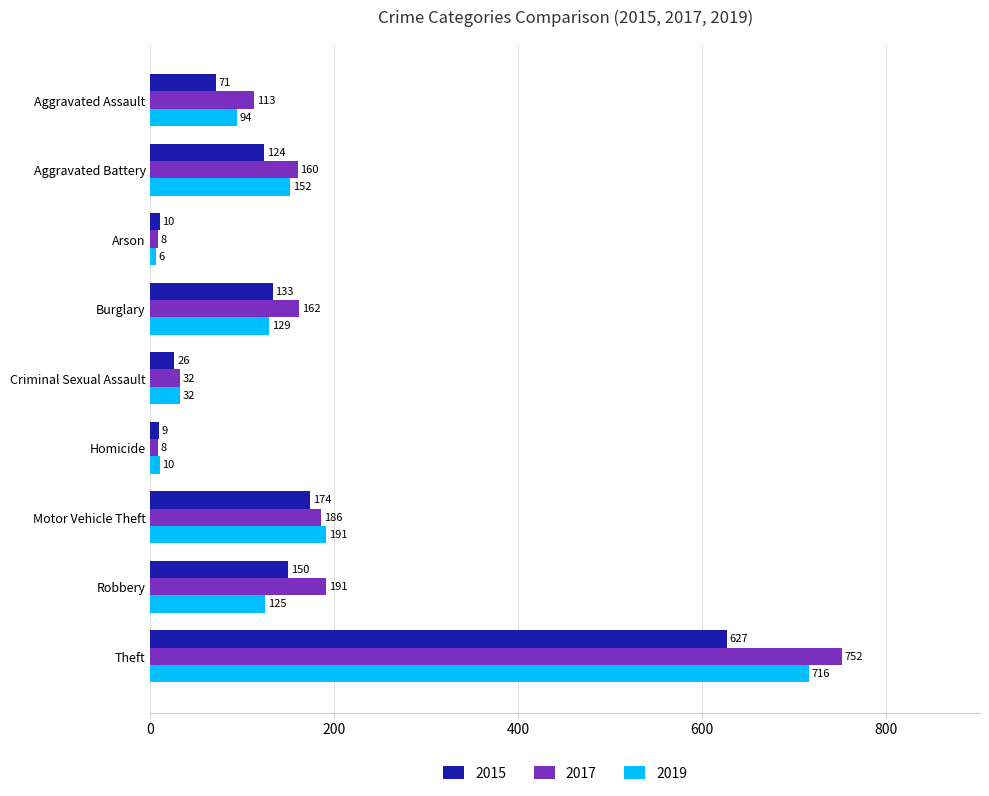

Which series has the largest total across all categories?

2017